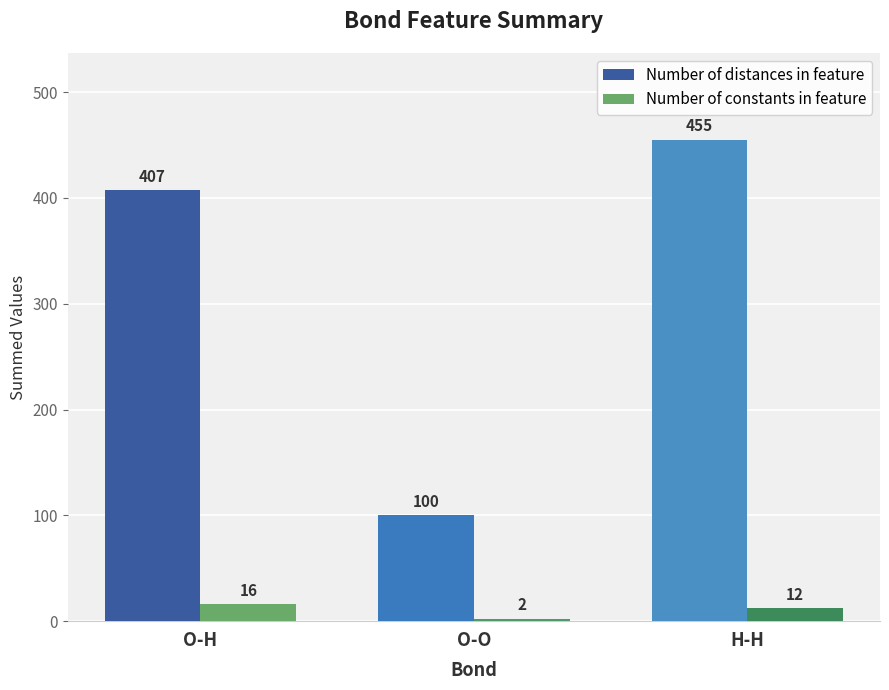

Rank the series by their maximum value, from highest to lowest.

Number of distances in feature, Number of constants in feature